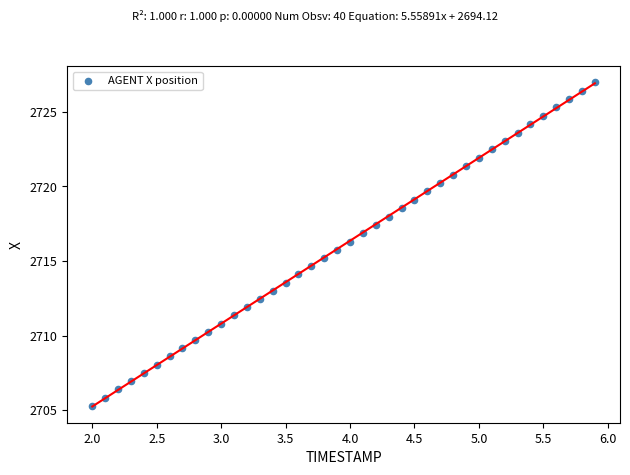

What is the range of Y values (max minus min)?

21.7